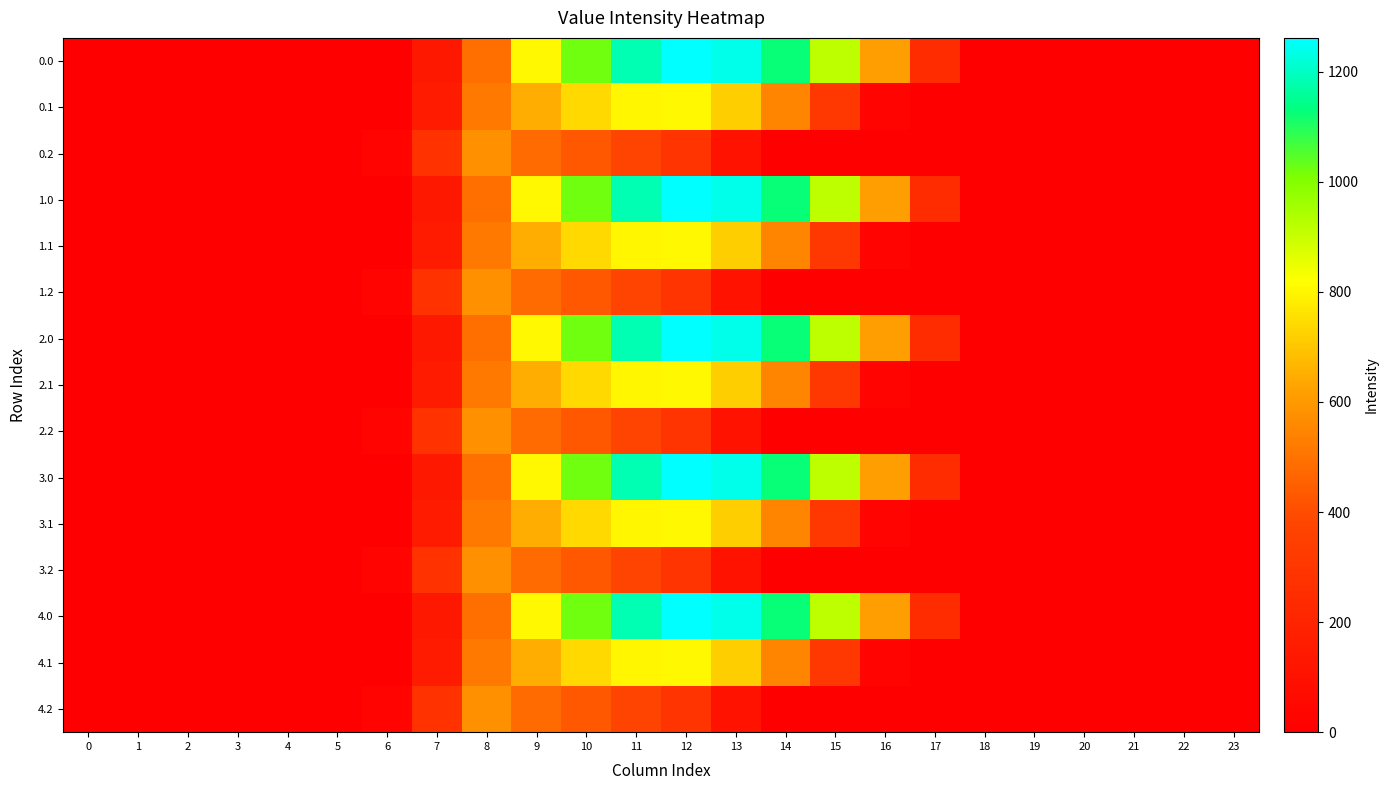

Reading left to right, extract all data points from this chart.

0.0: 0=0.0	1=0.0	2=0.0	3=0.0	4=0.0	5=0.0	6=0.0	7=134.3	8=489.3	9=804.0	10=1023.2	11=1185.2	12=1261.6	13=1237.4	14=1128.6	15=911.8	16=613.0	17=243.5	18=0.0	19=0.0	20=0.0	21=0.0	22=0.0	23=0.0
0.1: 0=0.0	1=0.0	2=0.0	3=0.0	4=0.0	5=0.0	6=0.0	7=153.2	8=514.8	9=646.9	10=742.1	11=800.2	12=806.9	13=715.3	14=544.1	15=301.4	16=26.8	17=0.0	18=0.0	19=0.0	20=0.0	21=0.0	22=0.0	23=0.0
0.2: 0=0.0	1=0.0	2=0.0	3=0.0	4=0.0	5=0.0	6=29.3	7=276.9	8=576.6	9=480.7	10=430.5	11=374.4	12=289.5	13=107.8	14=0.0	15=0.0	16=0.0	17=0.0	18=0.0	19=0.0	20=0.0	21=0.0	22=0.0	23=0.0
1.0: 0=0.0	1=0.0	2=0.0	3=0.0	4=0.0	5=0.0	6=0.0	7=134.3	8=489.3	9=804.0	10=1023.2	11=1185.2	12=1261.6	13=1237.4	14=1128.6	15=911.8	16=613.0	17=243.5	18=0.0	19=0.0	20=0.0	21=0.0	22=0.0	23=0.0
1.1: 0=0.0	1=0.0	2=0.0	3=0.0	4=0.0	5=0.0	6=0.0	7=153.2	8=514.8	9=646.9	10=742.1	11=800.2	12=806.9	13=715.3	14=544.1	15=301.4	16=26.8	17=0.0	18=0.0	19=0.0	20=0.0	21=0.0	22=0.0	23=0.0
1.2: 0=0.0	1=0.0	2=0.0	3=0.0	4=0.0	5=0.0	6=29.3	7=276.9	8=576.6	9=480.7	10=430.5	11=374.4	12=289.5	13=107.8	14=0.0	15=0.0	16=0.0	17=0.0	18=0.0	19=0.0	20=0.0	21=0.0	22=0.0	23=0.0
2.0: 0=0.0	1=0.0	2=0.0	3=0.0	4=0.0	5=0.0	6=0.0	7=134.3	8=489.3	9=804.0	10=1023.2	11=1185.2	12=1261.6	13=1237.4	14=1128.6	15=911.8	16=613.0	17=243.5	18=0.0	19=0.0	20=0.0	21=0.0	22=0.0	23=0.0
2.1: 0=0.0	1=0.0	2=0.0	3=0.0	4=0.0	5=0.0	6=0.0	7=153.2	8=514.8	9=646.9	10=742.1	11=800.2	12=806.9	13=715.3	14=544.1	15=301.4	16=26.8	17=0.0	18=0.0	19=0.0	20=0.0	21=0.0	22=0.0	23=0.0
2.2: 0=0.0	1=0.0	2=0.0	3=0.0	4=0.0	5=0.0	6=29.3	7=276.9	8=576.6	9=480.7	10=430.5	11=374.4	12=289.5	13=107.8	14=0.0	15=0.0	16=0.0	17=0.0	18=0.0	19=0.0	20=0.0	21=0.0	22=0.0	23=0.0
3.0: 0=0.0	1=0.0	2=0.0	3=0.0	4=0.0	5=0.0	6=0.0	7=134.3	8=489.3	9=804.0	10=1023.2	11=1185.2	12=1261.6	13=1237.4	14=1128.6	15=911.8	16=613.0	17=243.5	18=0.0	19=0.0	20=0.0	21=0.0	22=0.0	23=0.0
3.1: 0=0.0	1=0.0	2=0.0	3=0.0	4=0.0	5=0.0	6=0.0	7=153.2	8=514.8	9=646.9	10=742.1	11=800.2	12=806.9	13=715.3	14=544.1	15=301.4	16=26.8	17=0.0	18=0.0	19=0.0	20=0.0	21=0.0	22=0.0	23=0.0
3.2: 0=0.0	1=0.0	2=0.0	3=0.0	4=0.0	5=0.0	6=29.3	7=276.9	8=576.6	9=480.7	10=430.5	11=374.4	12=289.5	13=107.8	14=0.0	15=0.0	16=0.0	17=0.0	18=0.0	19=0.0	20=0.0	21=0.0	22=0.0	23=0.0
4.0: 0=0.0	1=0.0	2=0.0	3=0.0	4=0.0	5=0.0	6=0.0	7=134.3	8=489.3	9=804.0	10=1023.2	11=1185.2	12=1261.6	13=1237.4	14=1128.6	15=911.8	16=613.0	17=243.5	18=0.0	19=0.0	20=0.0	21=0.0	22=0.0	23=0.0
4.1: 0=0.0	1=0.0	2=0.0	3=0.0	4=0.0	5=0.0	6=0.0	7=153.2	8=514.8	9=646.9	10=742.1	11=800.2	12=806.9	13=715.3	14=544.1	15=301.4	16=26.8	17=0.0	18=0.0	19=0.0	20=0.0	21=0.0	22=0.0	23=0.0
4.2: 0=0.0	1=0.0	2=0.0	3=0.0	4=0.0	5=0.0	6=29.3	7=276.9	8=576.6	9=480.7	10=430.5	11=374.4	12=289.5	13=107.8	14=0.0	15=0.0	16=0.0	17=0.0	18=0.0	19=0.0	20=0.0	21=0.0	22=0.0	23=0.0